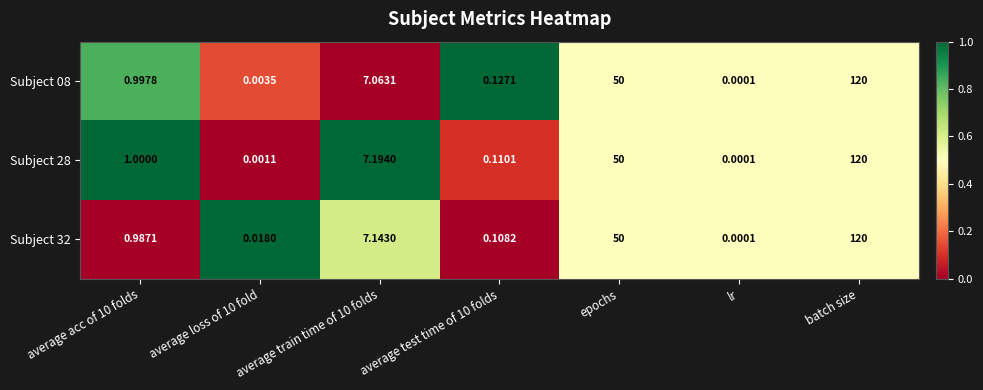

At which category does the chart reach its peak across all series?

batch size